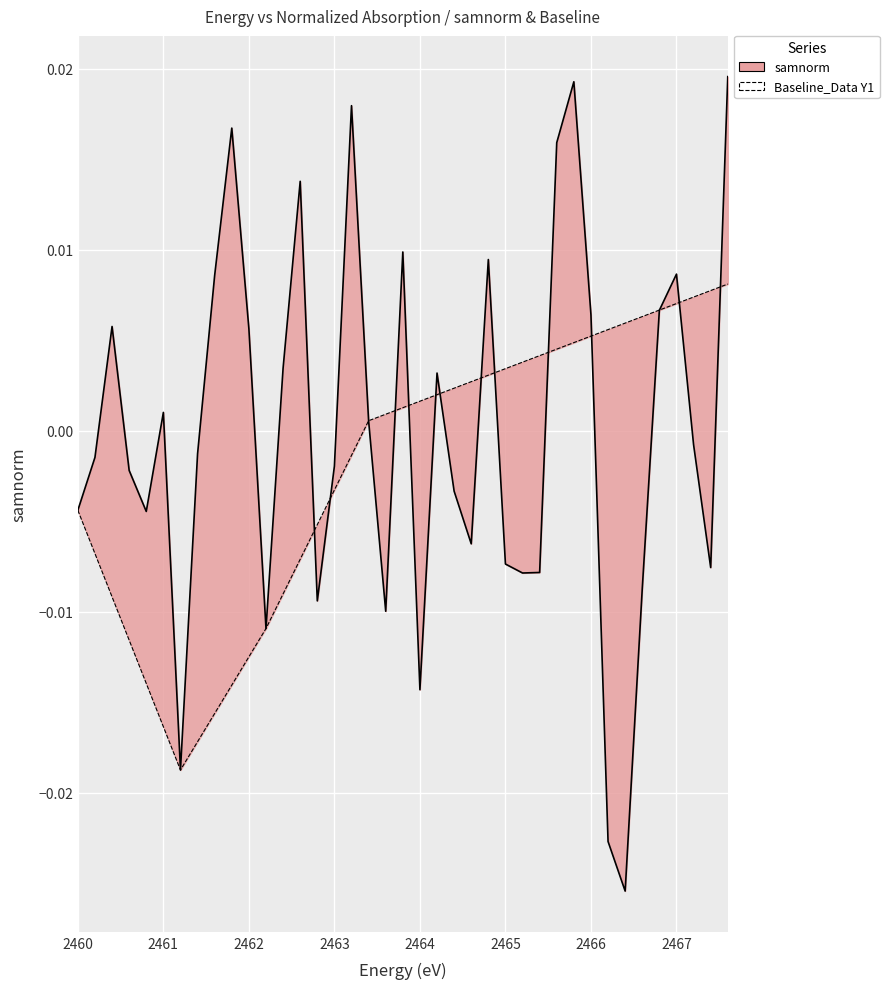

How many interior local valleys (lower than both neighbors) does the data have?

1